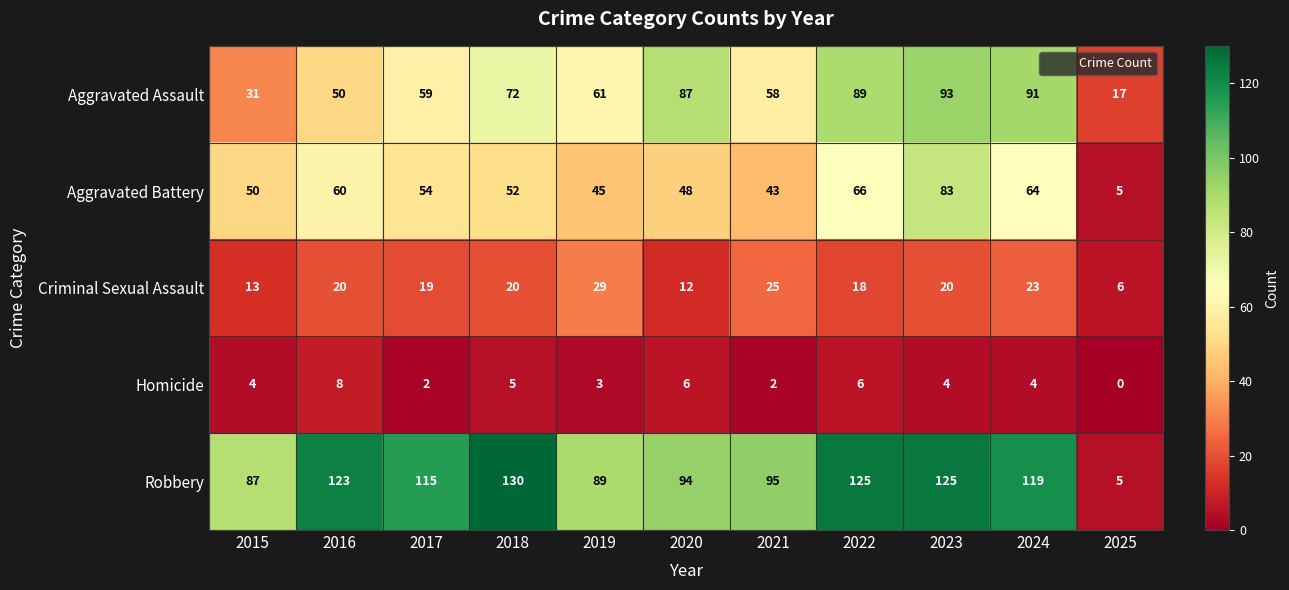

Which series has the largest range (max minus min)?

Robbery